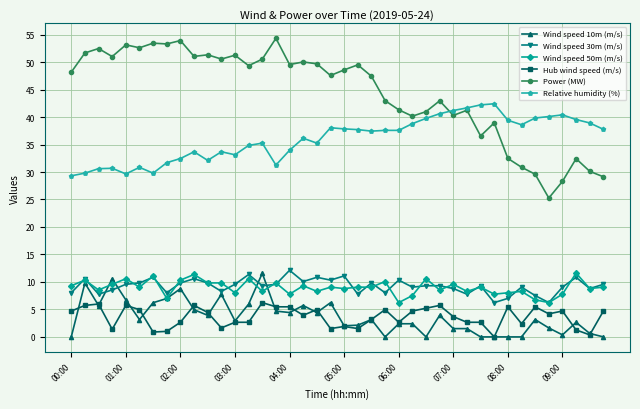

What is the value of the Wind speed 50m (m/s) point at the 31st from the left?

9.1